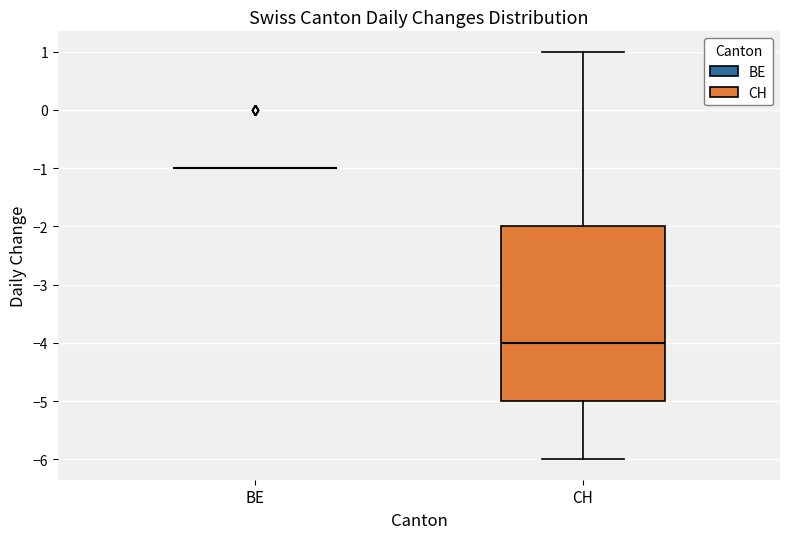

Reading left to right, transcribe this box plot: for each box, give where its median line is, the range the box spans, and where its two whiskers end, as read against the y-axis. The values are not printed on the chart, so give them approximately, as read against the axis.

BE: box collapsed to a line at -1, whiskers -1 to -1
CH: median -4, box -5 to -2, whiskers -6 to 1